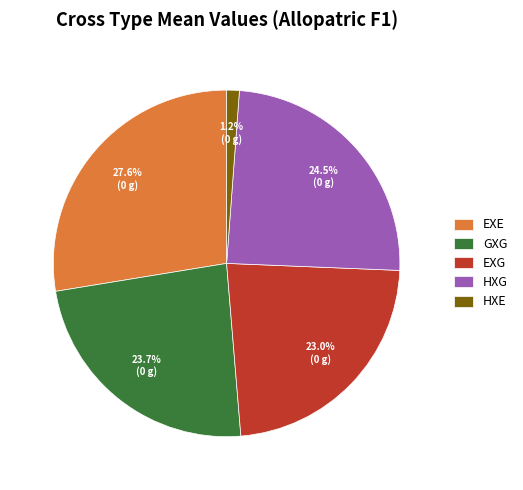

Rank the categories by value from highest to lowest.

EXE, HXG, GXG, EXG, HXE